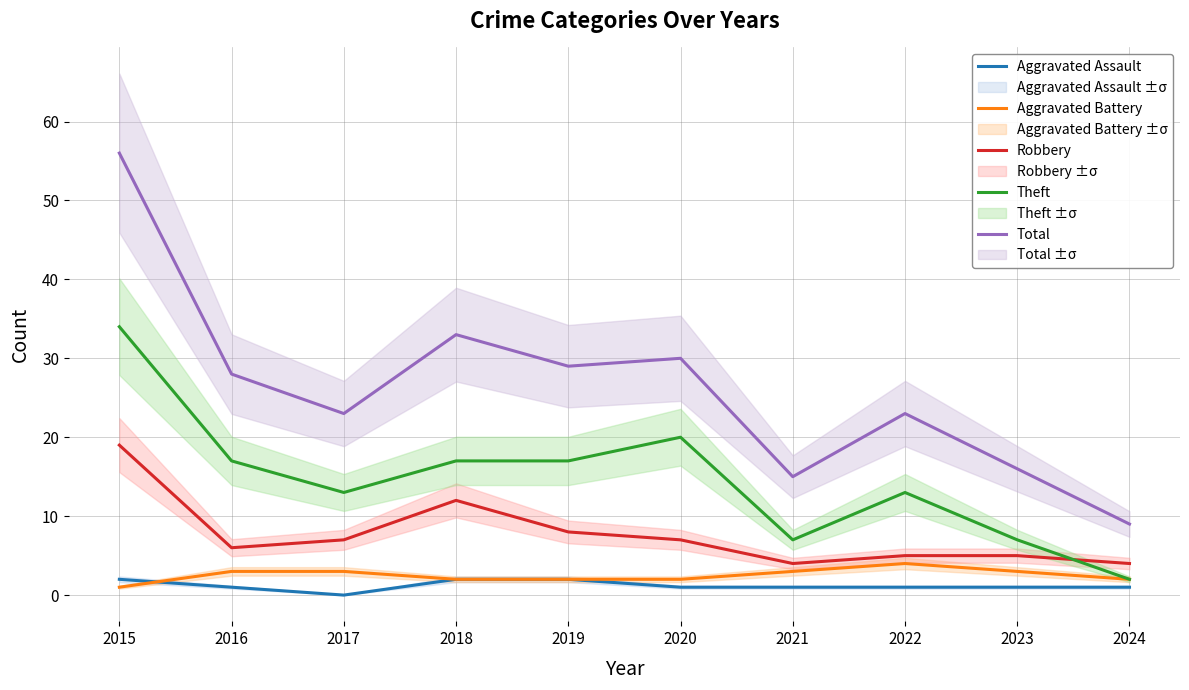

True or false: Total has a value of 8 at 2018.

False